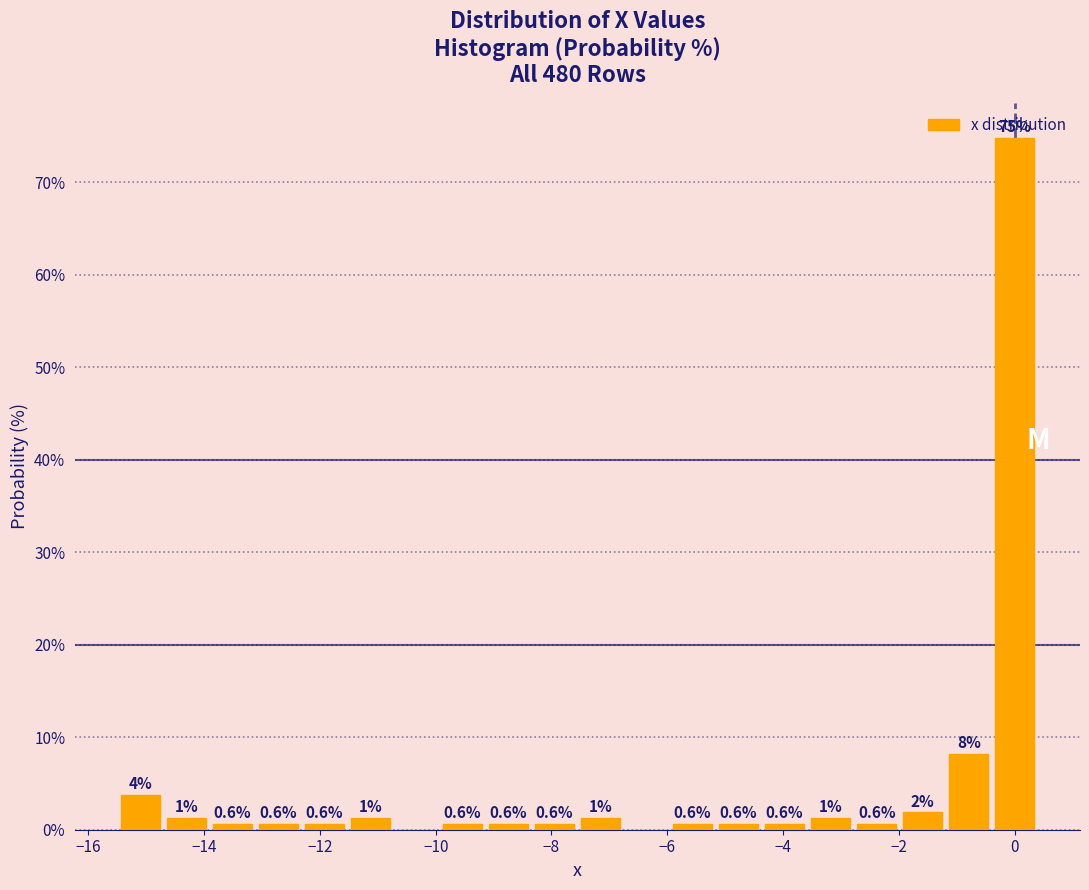

Around what value on the x-axis is the tallest bar? Give the approximate position of its centre, as read against the axis.

0.0